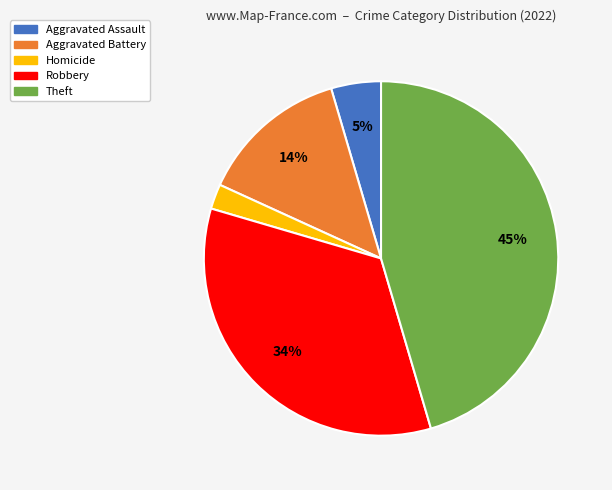

Combined, do Aggravated Assault and Aggravated Battery account for over 50%?

No